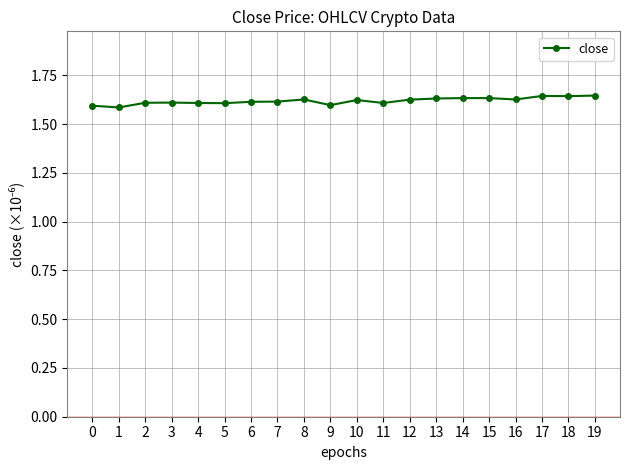

True or false: the data has more than 1 interior local peaks.

True